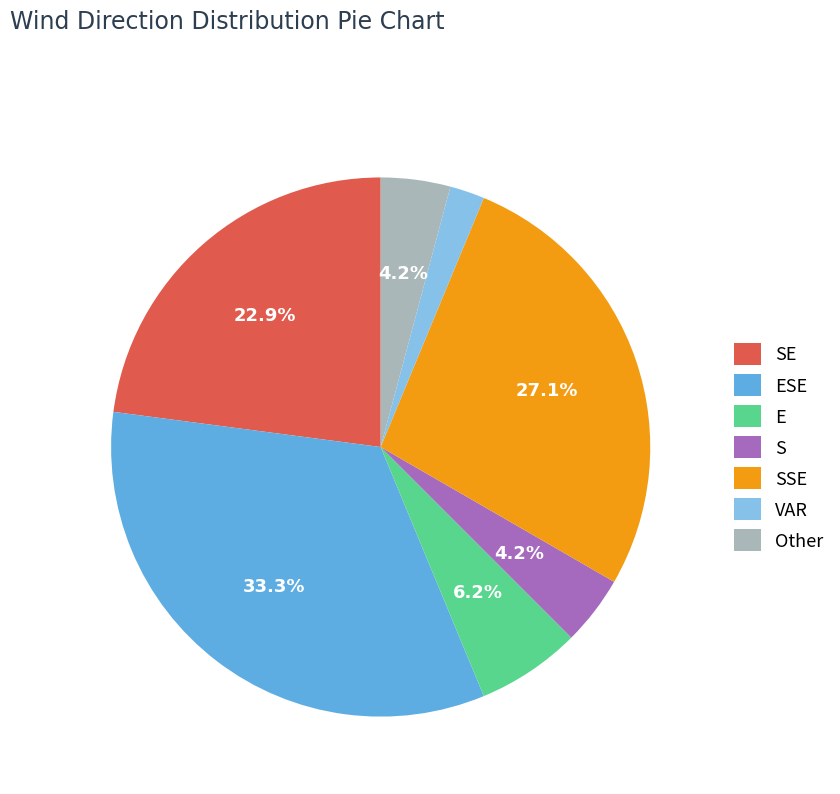

Is there a majority slice in this chart?

No